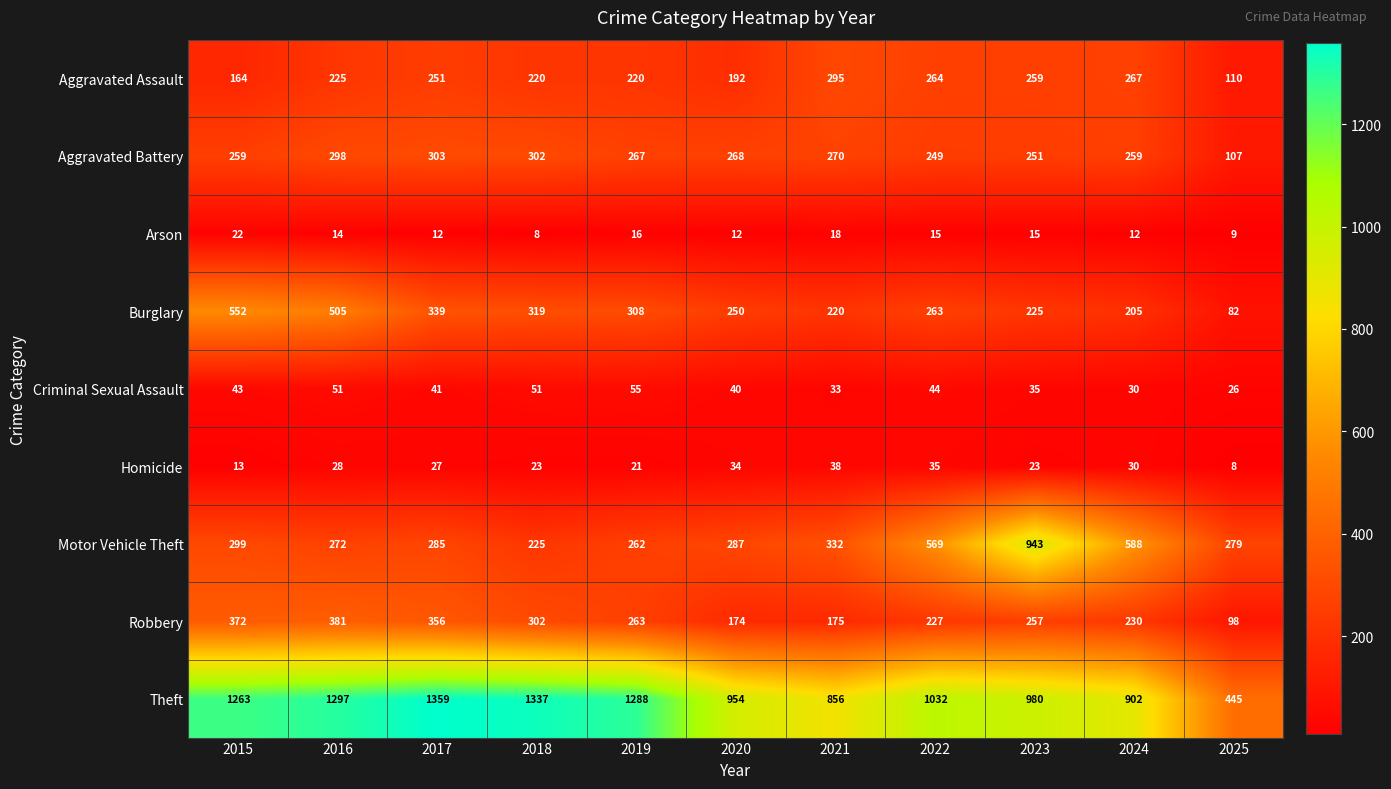

Which series changed the most between 2018 and 2024?

Theft